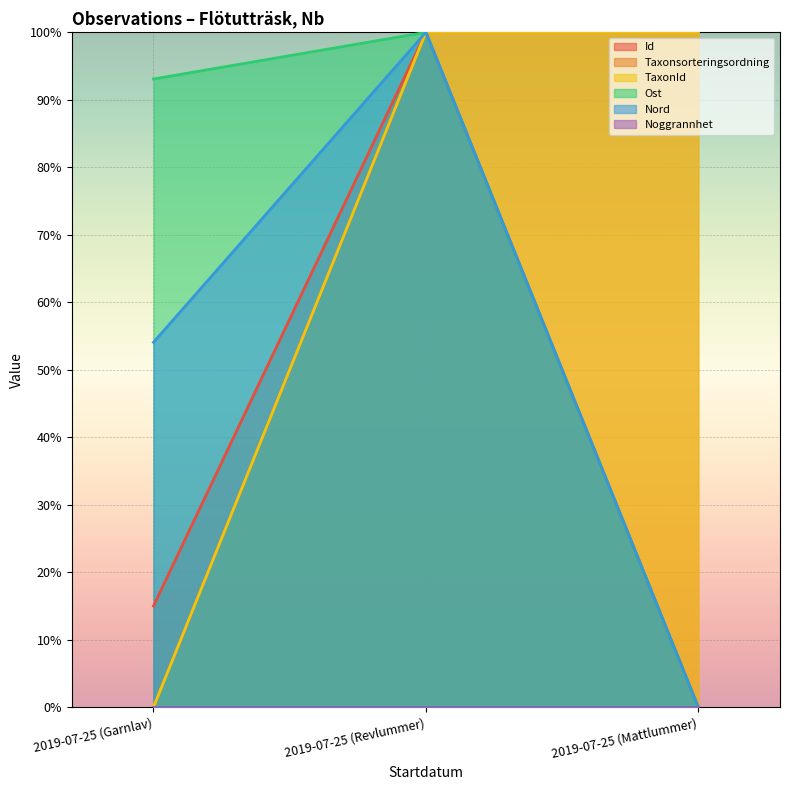

Rank the categories by Id value from highest to lowest.

2019-07-25 (Revlummer), 2019-07-25 (Garnlav), 2019-07-25 (Mattlummer)